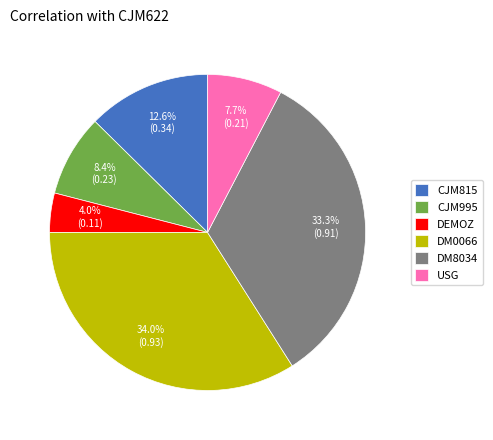

Which category has the biggest portion of the pie?

DM0066